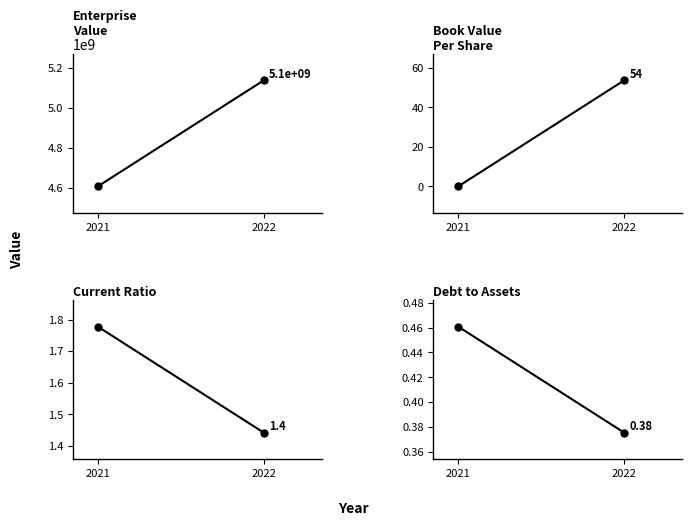

Is it true that EnterpriseValue equals 2118002585.4 at 2021?

False